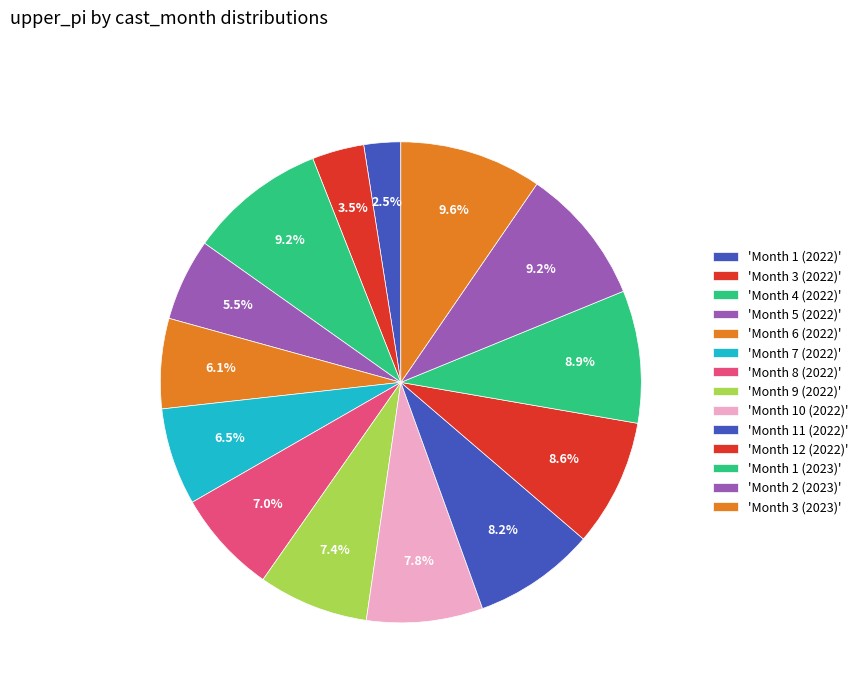

Is there a majority slice in this chart?

No